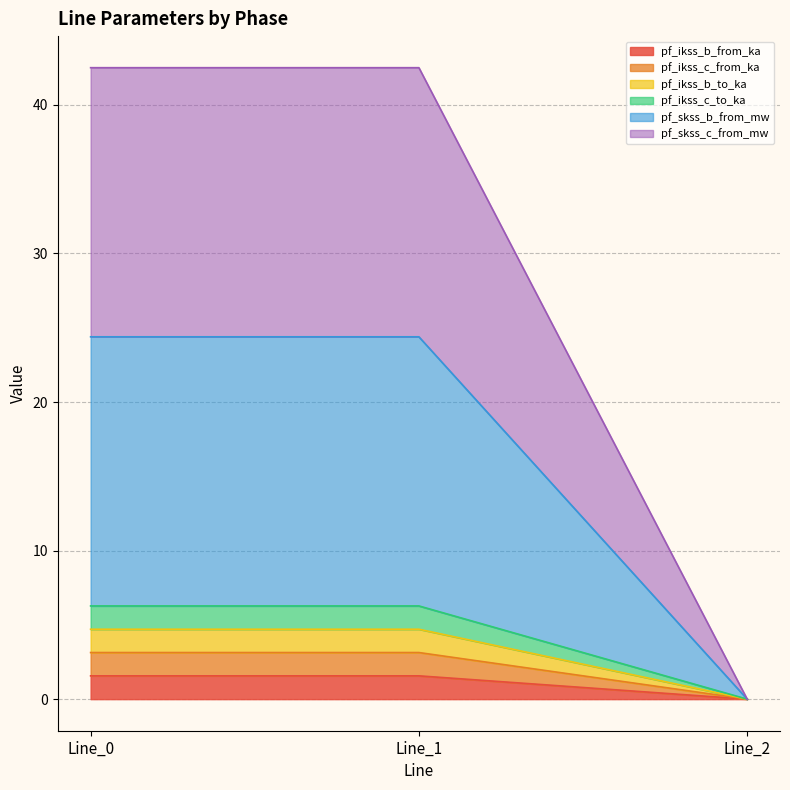

Does the chart display data point markers on the line(s)?

No